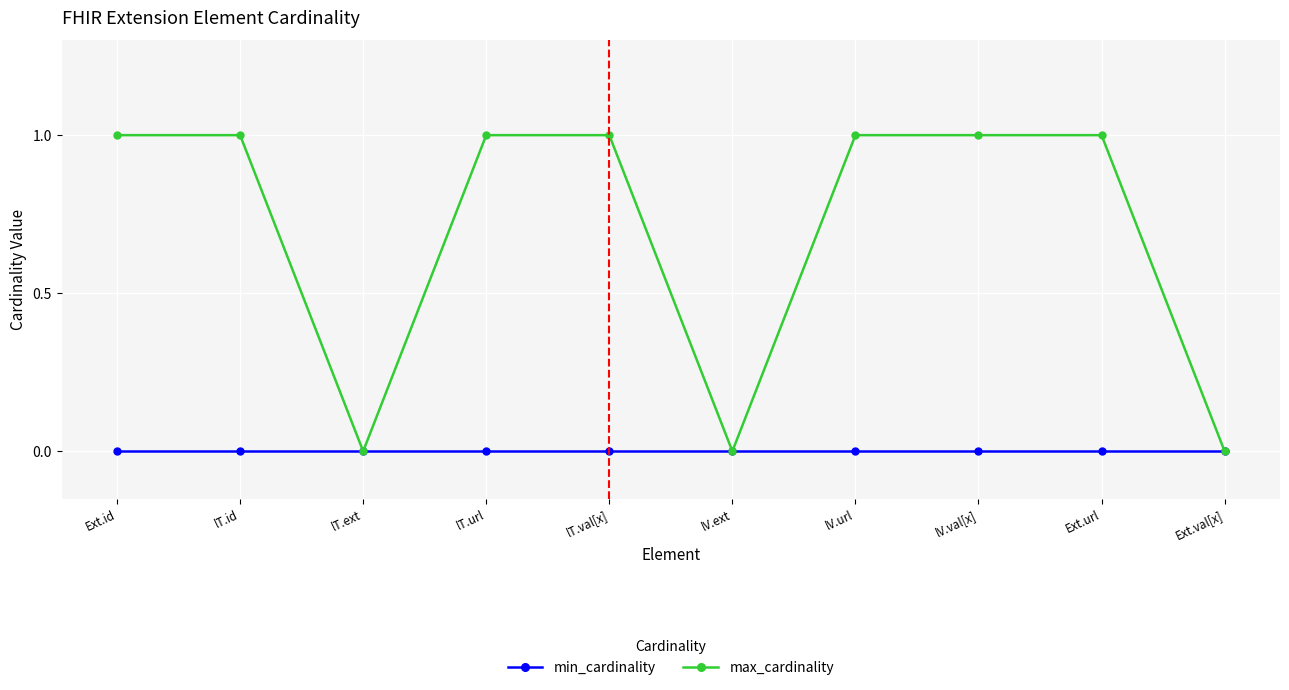

What is the label of the 10th point from the right?

Ext.id